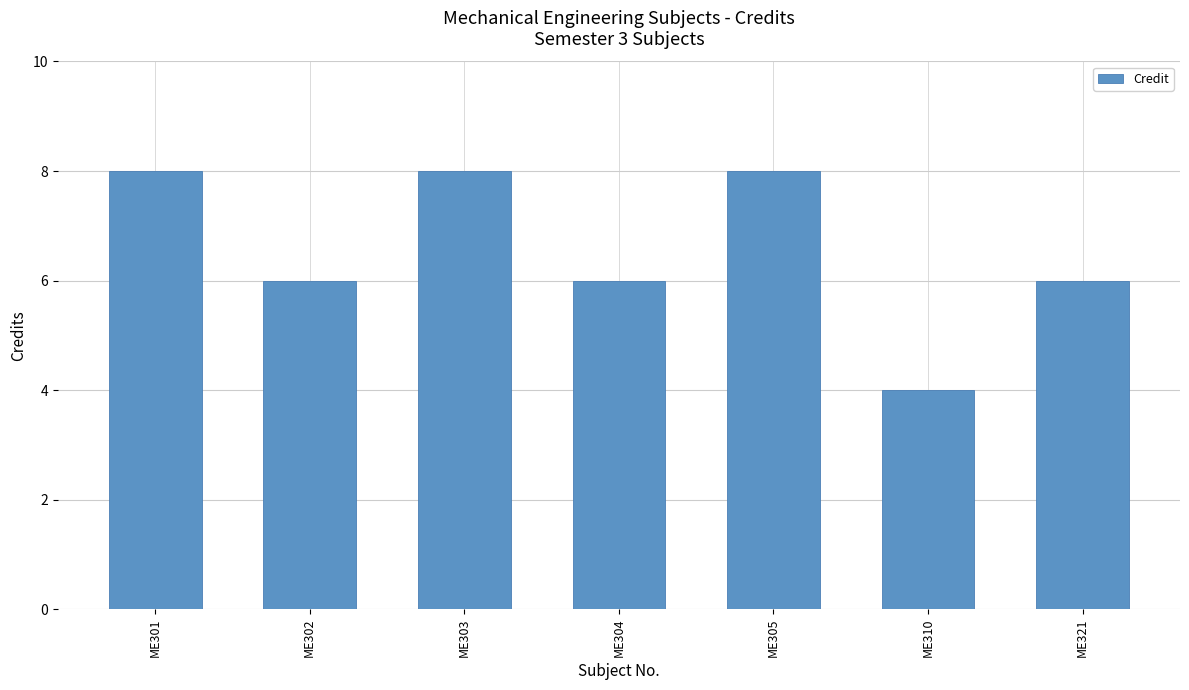

What is the change in value from ME303 to ME310?

-4